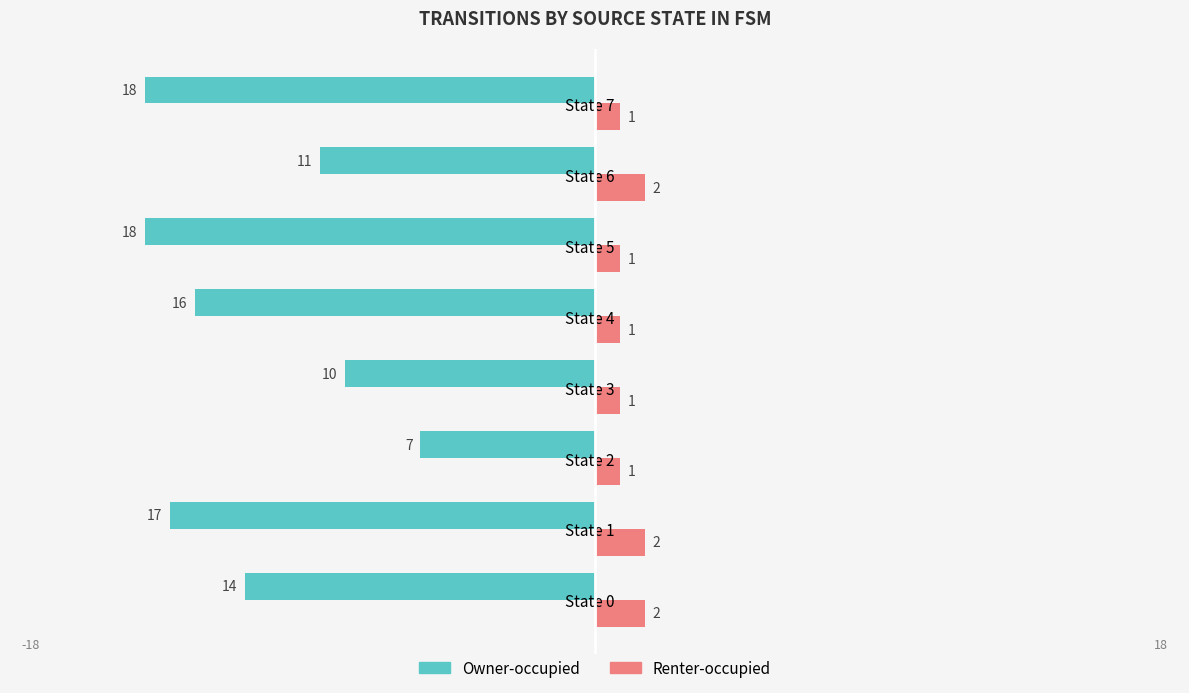

Which series has the largest range (max minus min)?

Owner-occupied